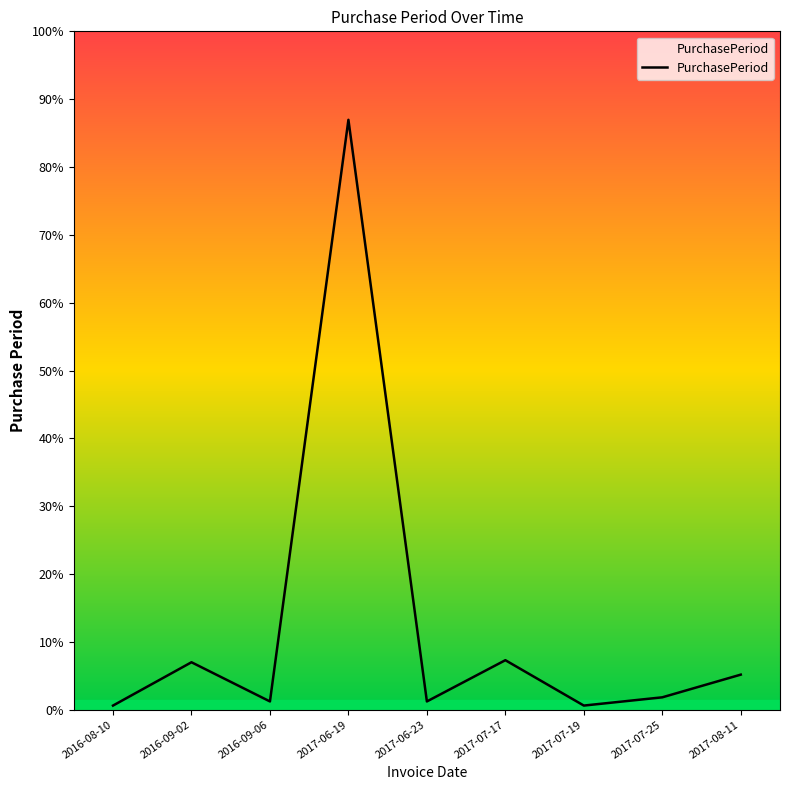

What is the change in value from 2017-07-19 to 2017-08-11?

+15